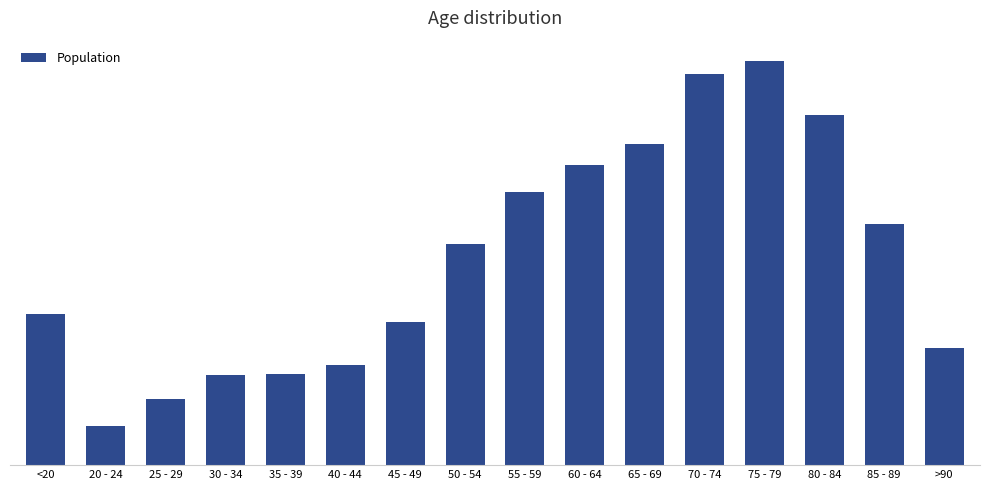

What is the difference between the values at 75 - 79 and 45 - 49?

8038